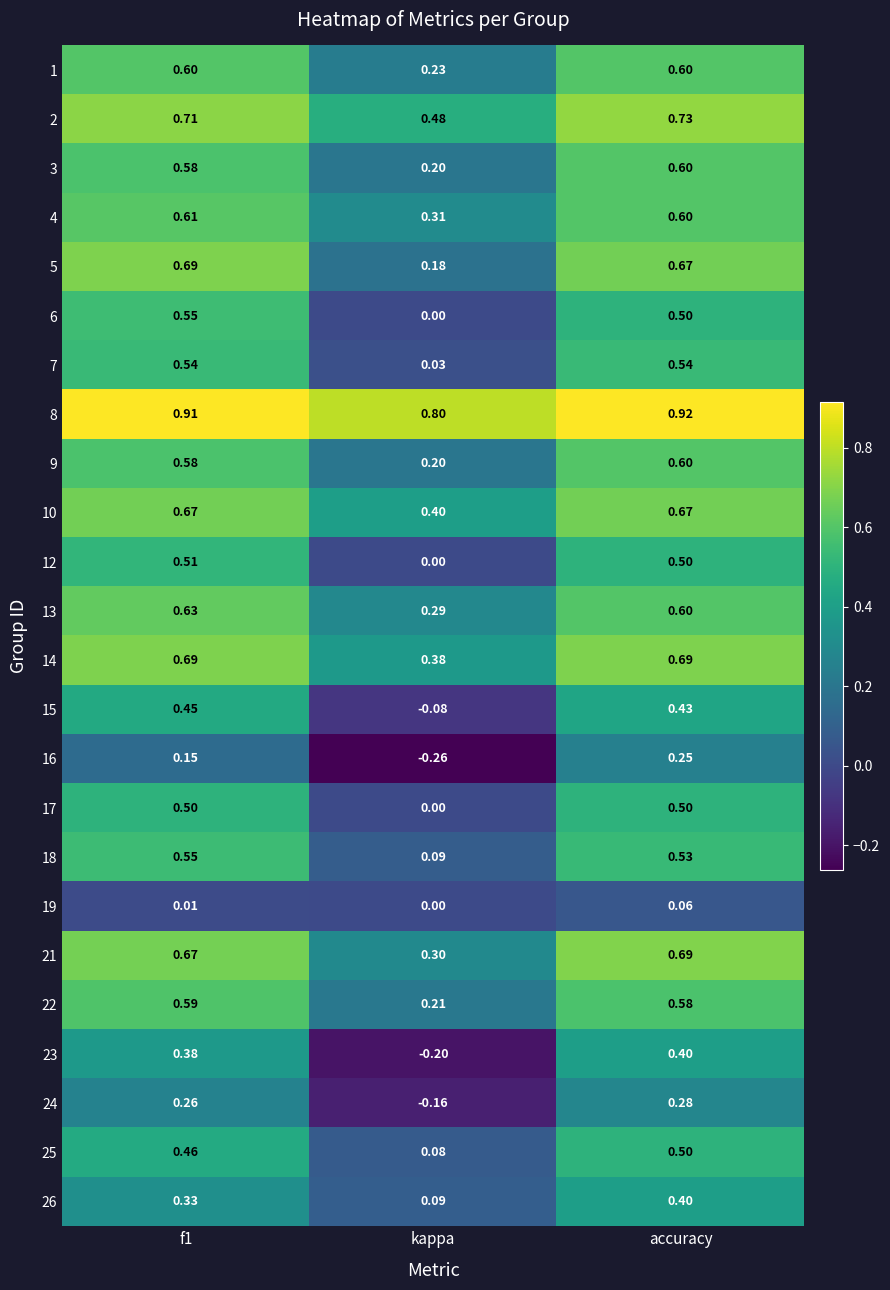

Which series has the largest total across all categories?

8